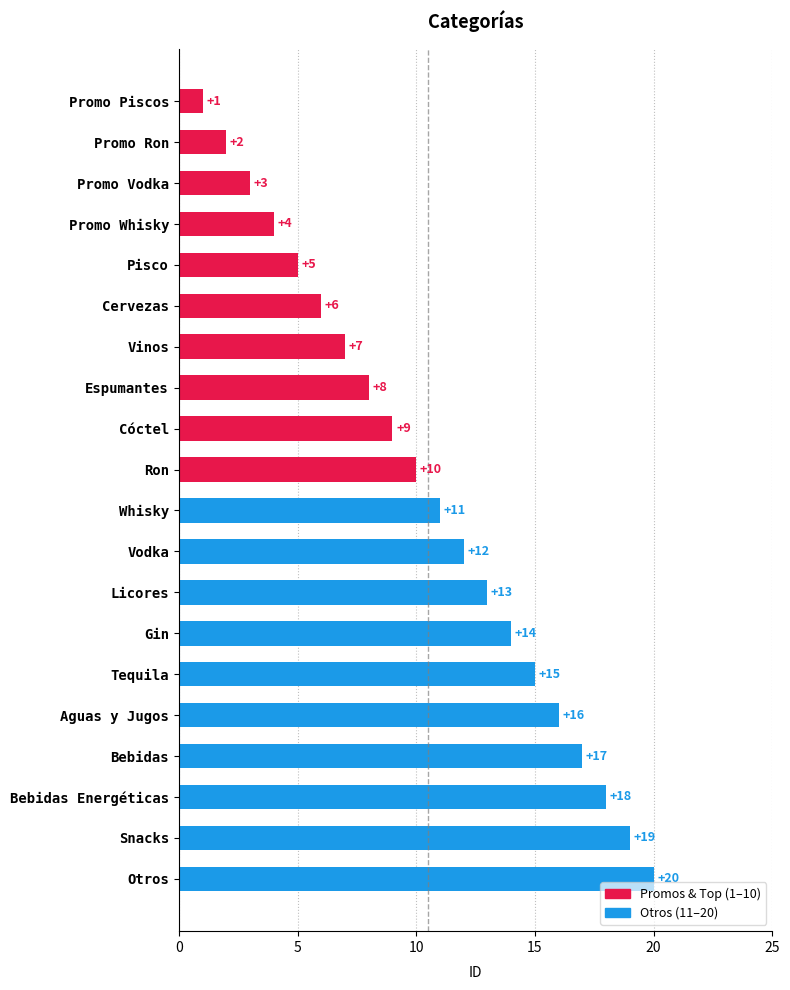

What is the smallest value displayed?

1